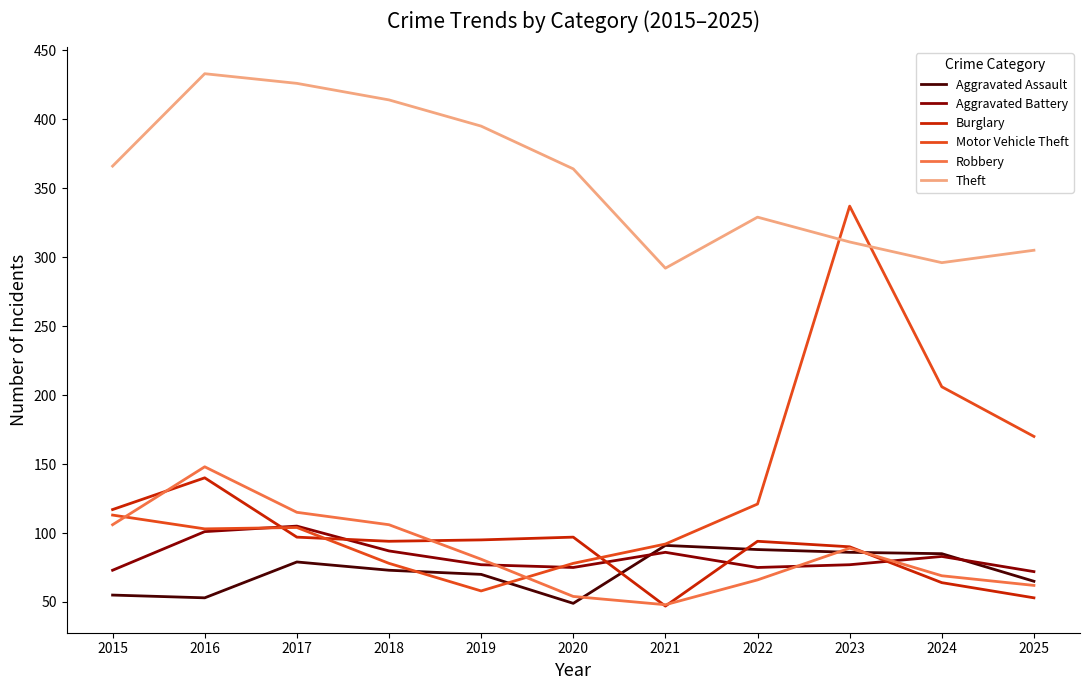

Between 2021 and 2024, which series saw the biggest shift?

Motor Vehicle Theft